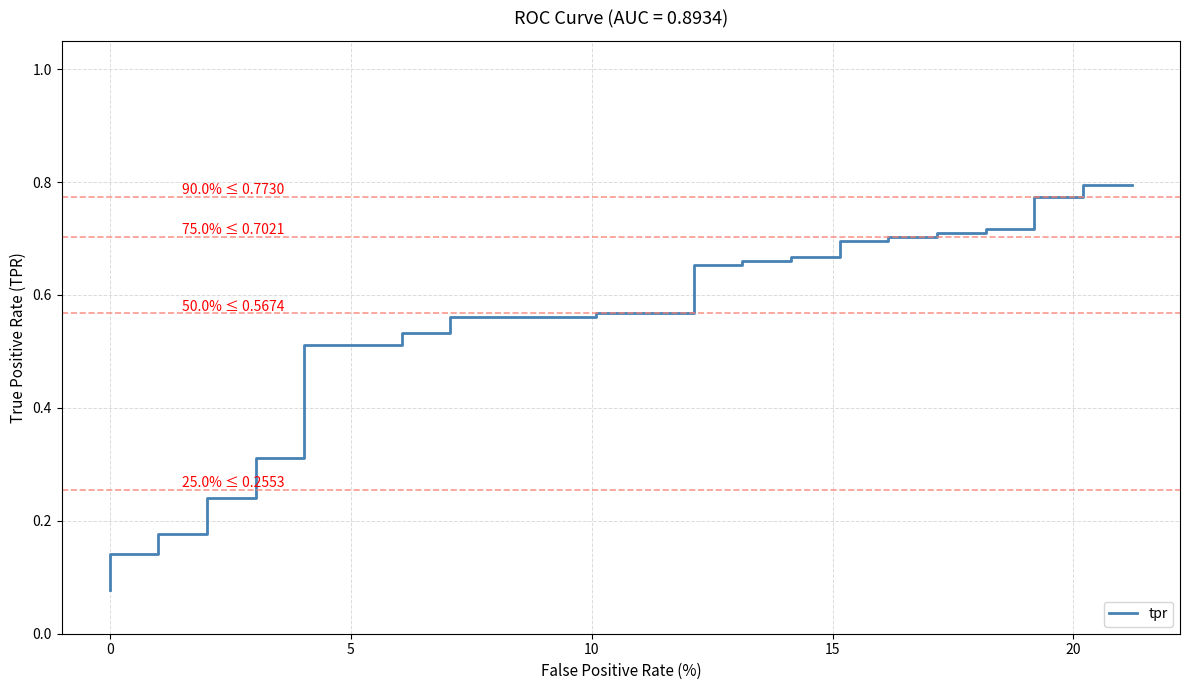

What is the smallest value displayed?

0.1